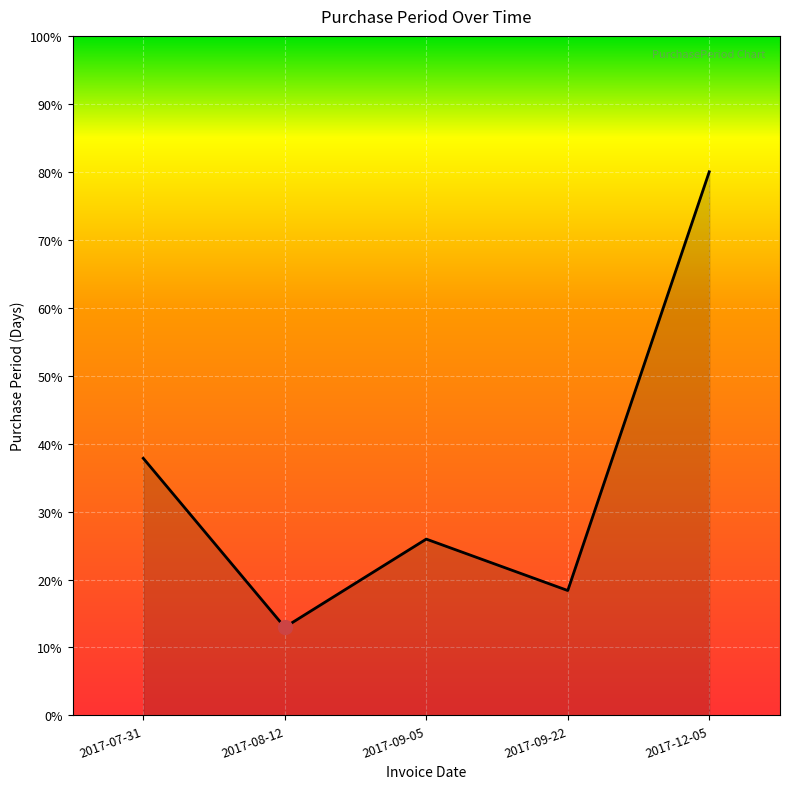

How many lines are shown in the chart?

1